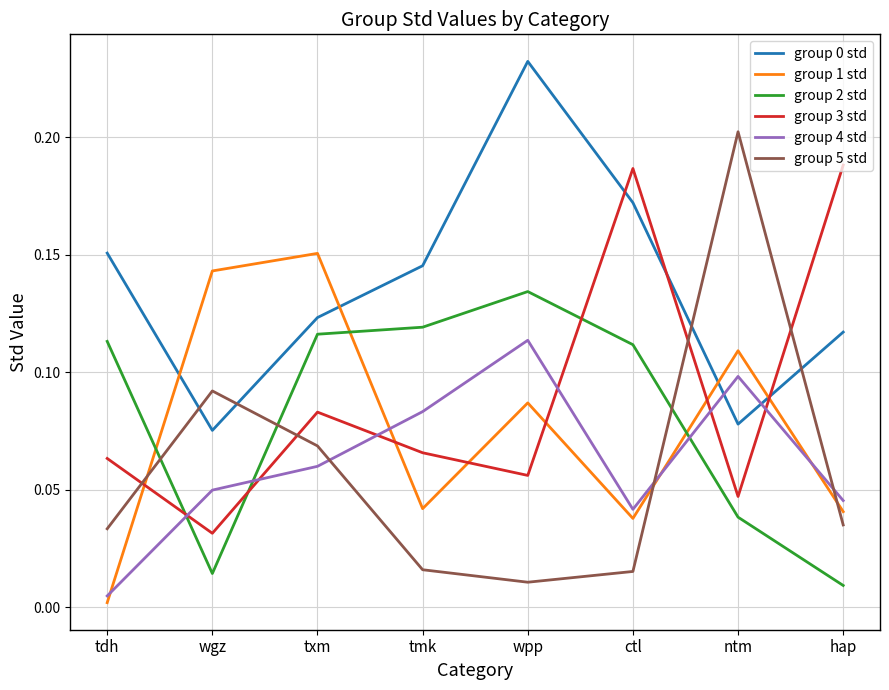

The group 2 std series shows 0.0 at ntm. True or false?

True